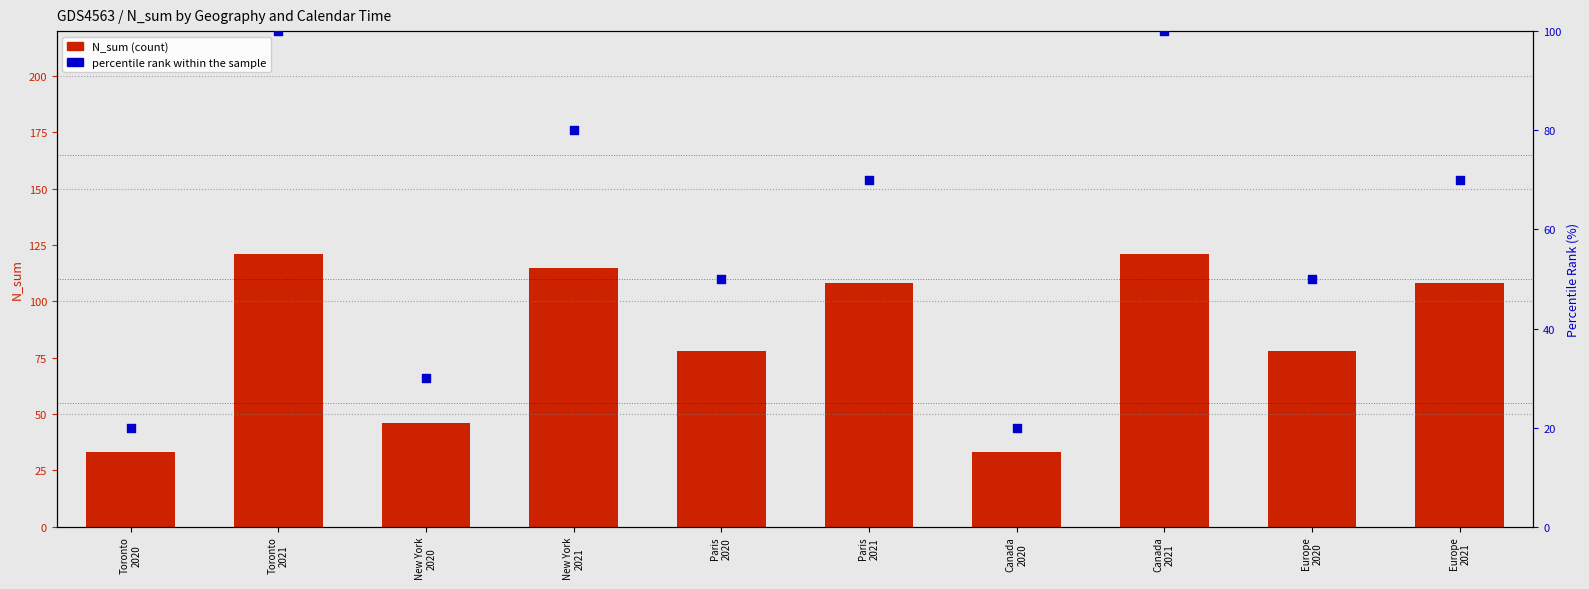

Which series has the largest total across all categories?

N_sum (count)